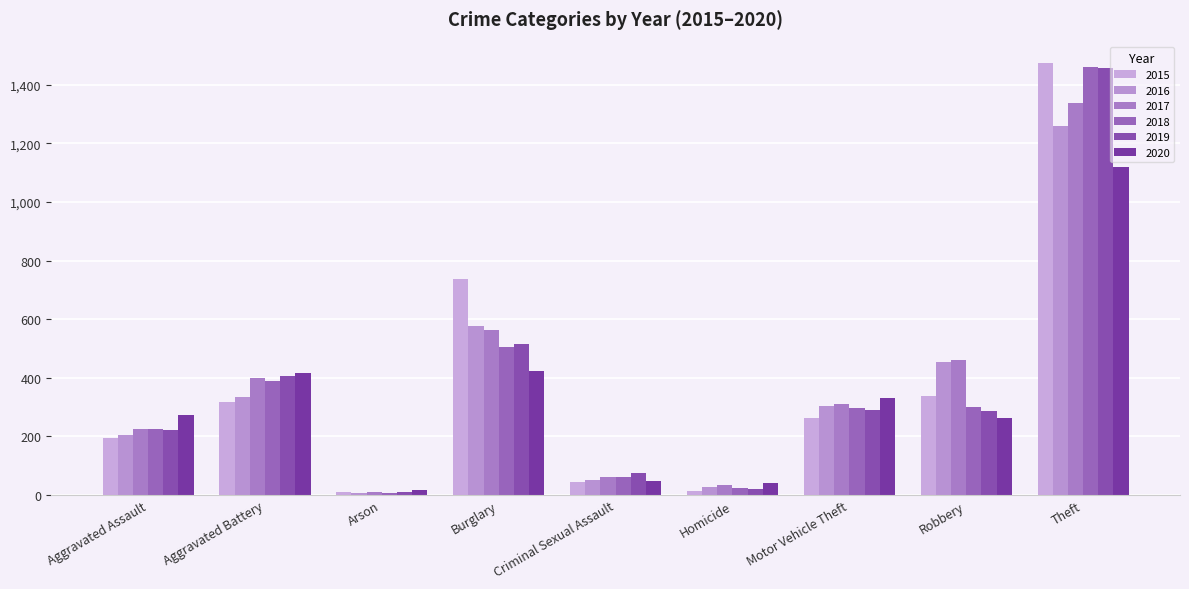

At which category is the sum across all series the highest?

Theft